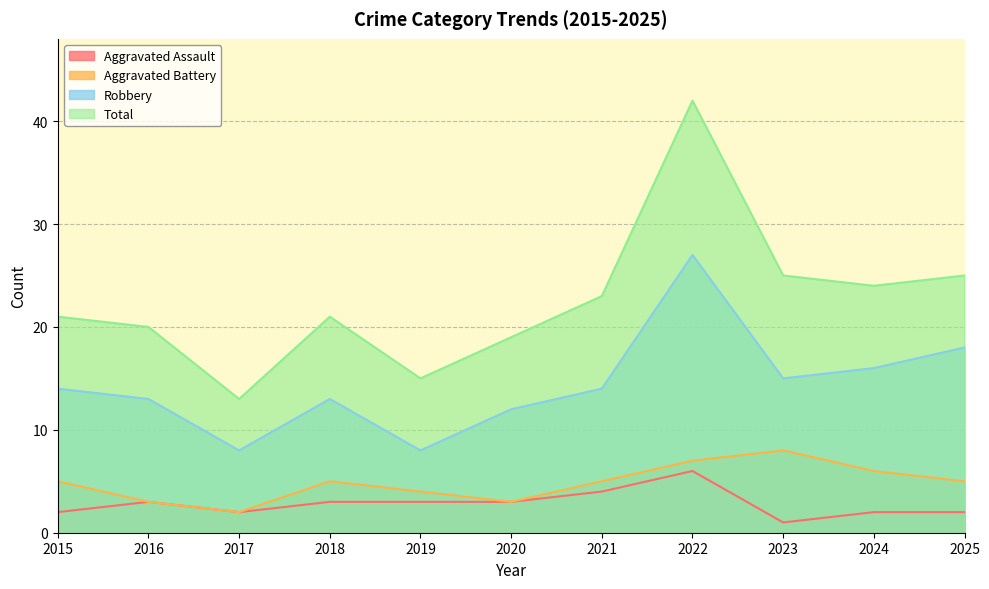

Reading left to right, extract all data points from this chart.

Aggravated Assault: 2	3	2	3	3	3	4	6	1	2	2
Aggravated Battery: 5	3	2	5	4	3	5	7	8	6	5
Robbery: 14	13	8	13	8	12	14	27	15	16	18
Total: 21	20	13	21	15	19	23	42	25	24	25